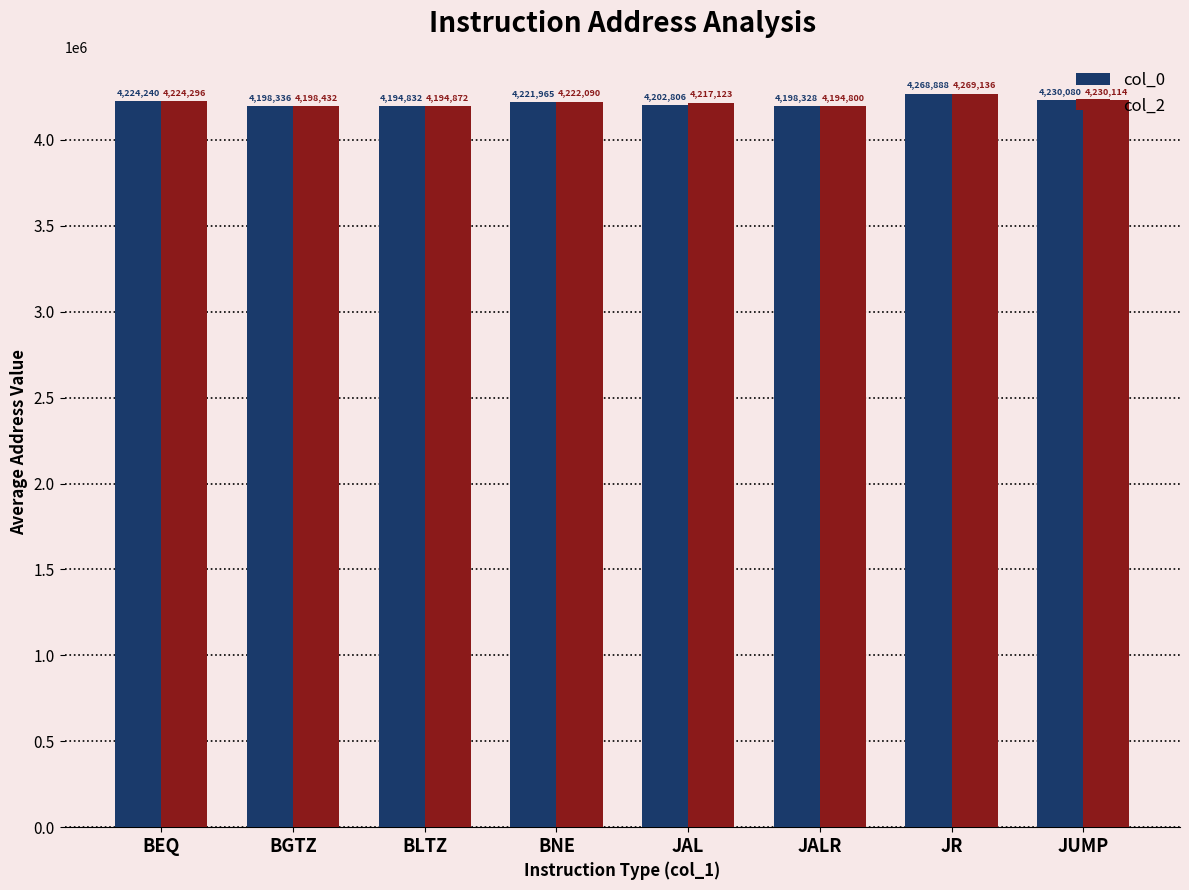

How many bars are there in total?

16